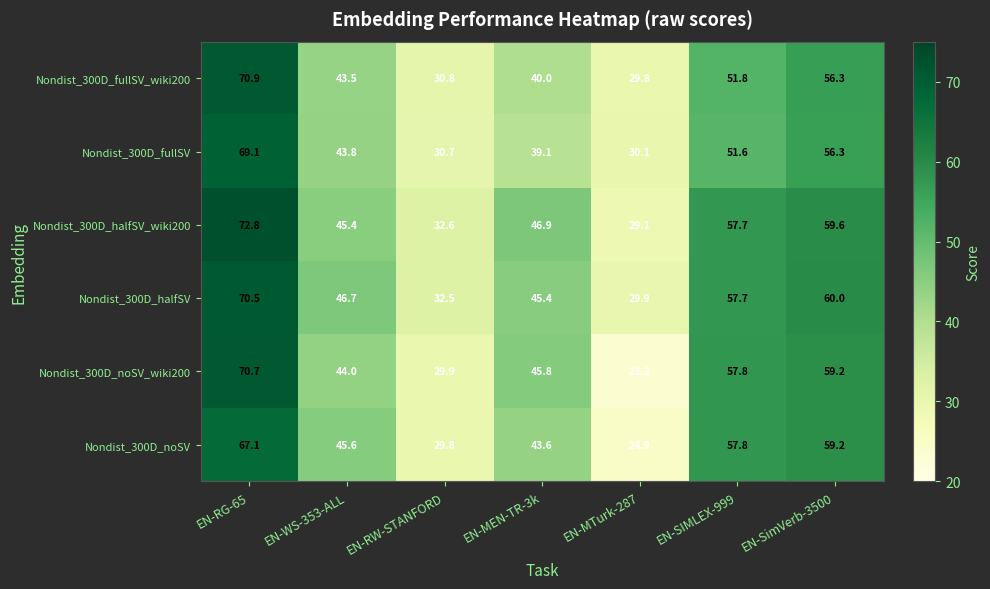

How many data points in Nondist_300D_halfSV are above 46?

4